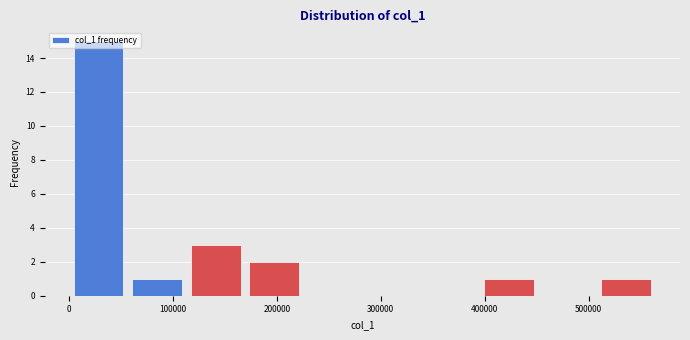

Reading left to right, list every bar in this chart as the range it spans on the x-axis followed by its height. Neither the bar edges nor the heights are printed on the chart, so give them approximately, as read against the axes.

0 to 60000: 15
60000 to 110000: 1
110000 to 170000: 3
170000 to 230000: 2
230000 to 280000: 0
280000 to 340000: 0
340000 to 400000: 0
400000 to 450000: 1
450000 to 510000: 0
510000 to 560000: 1